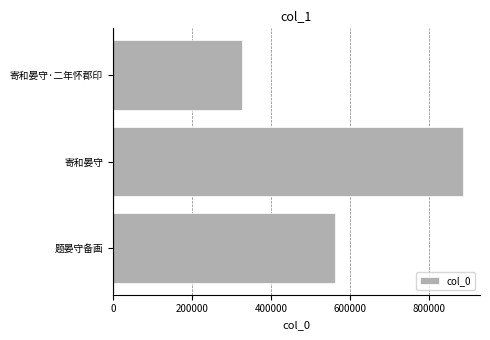

True or false: the data shows 412884 at 寄和晏守.

False